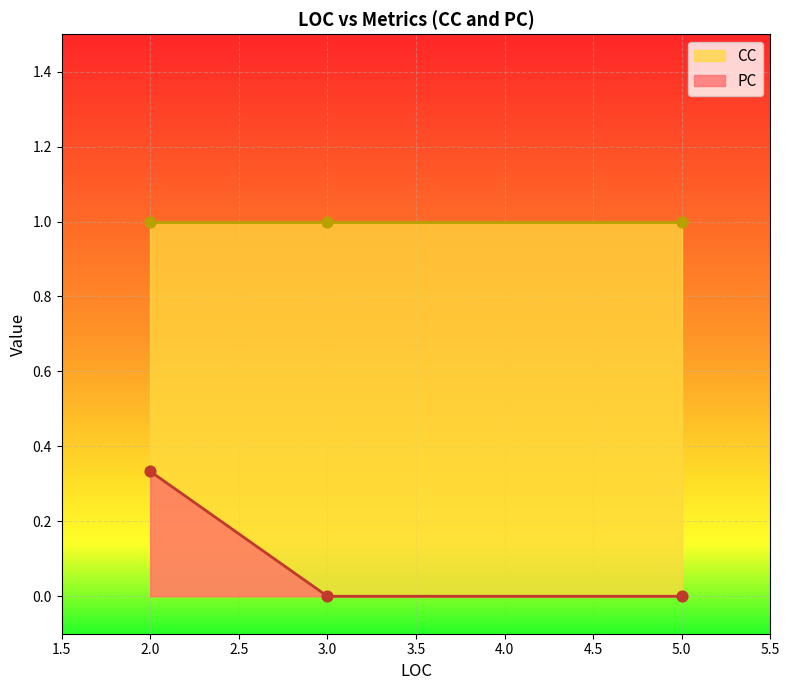

What are all the series names shown in the legend?

PC, CC